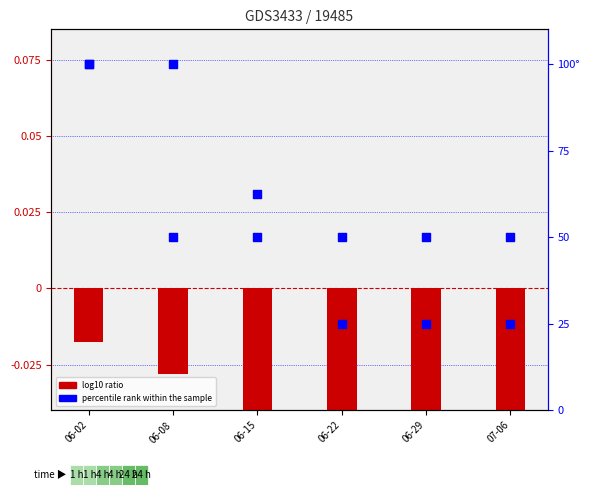

At which category is the sum across all series the highest?

06-02